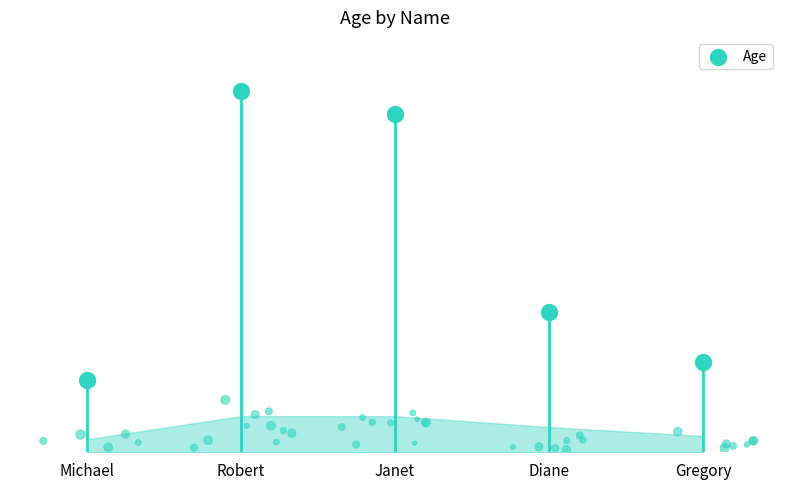

Between Janet and Michael, which is larger?

Janet